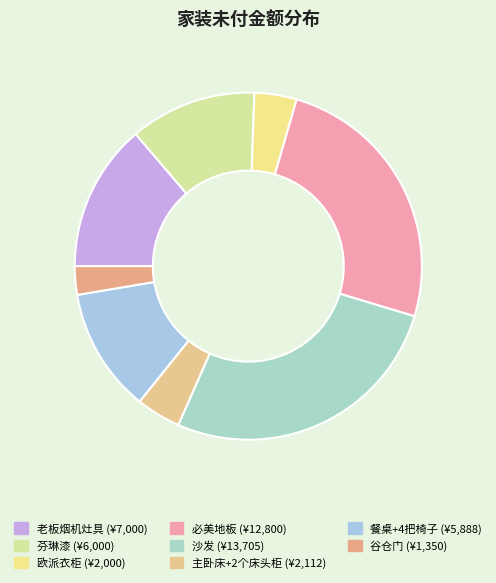

What is the largest slice in the pie chart?

沙发